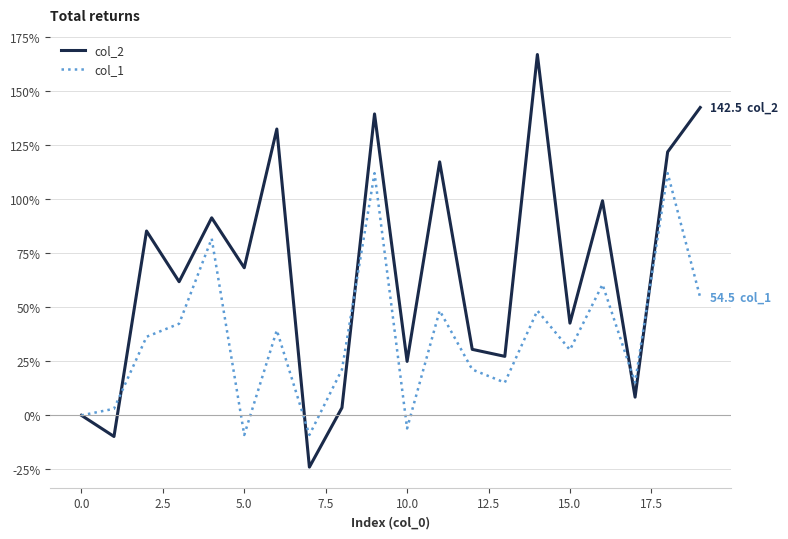

List the series in order of their peak value, highest first.

col_2, col_1